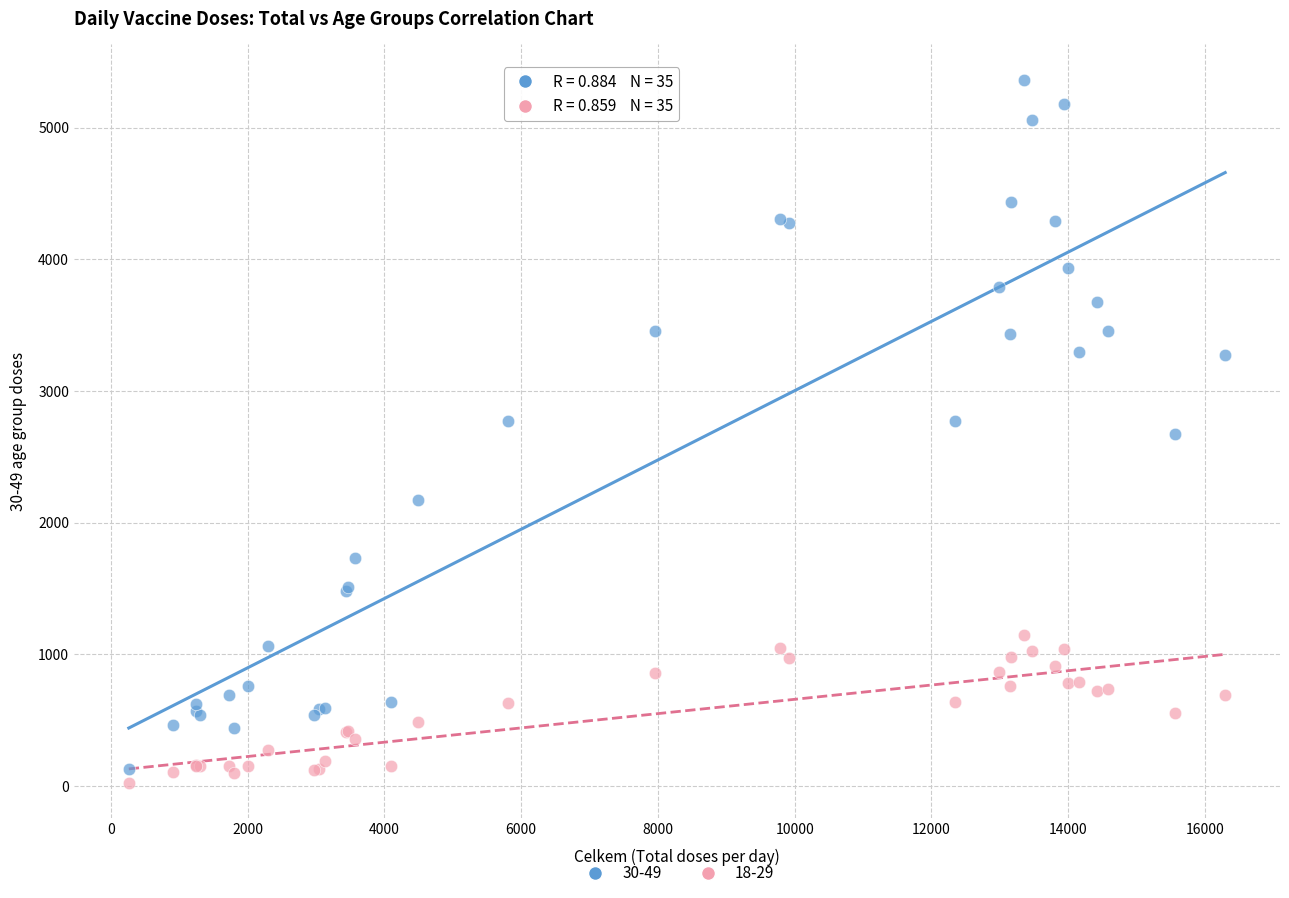

Which series contains the highest Y value?

30-49